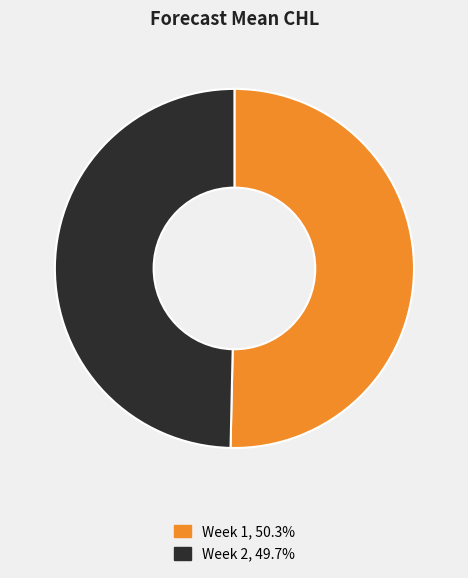

Does any single category account for the majority?

Yes